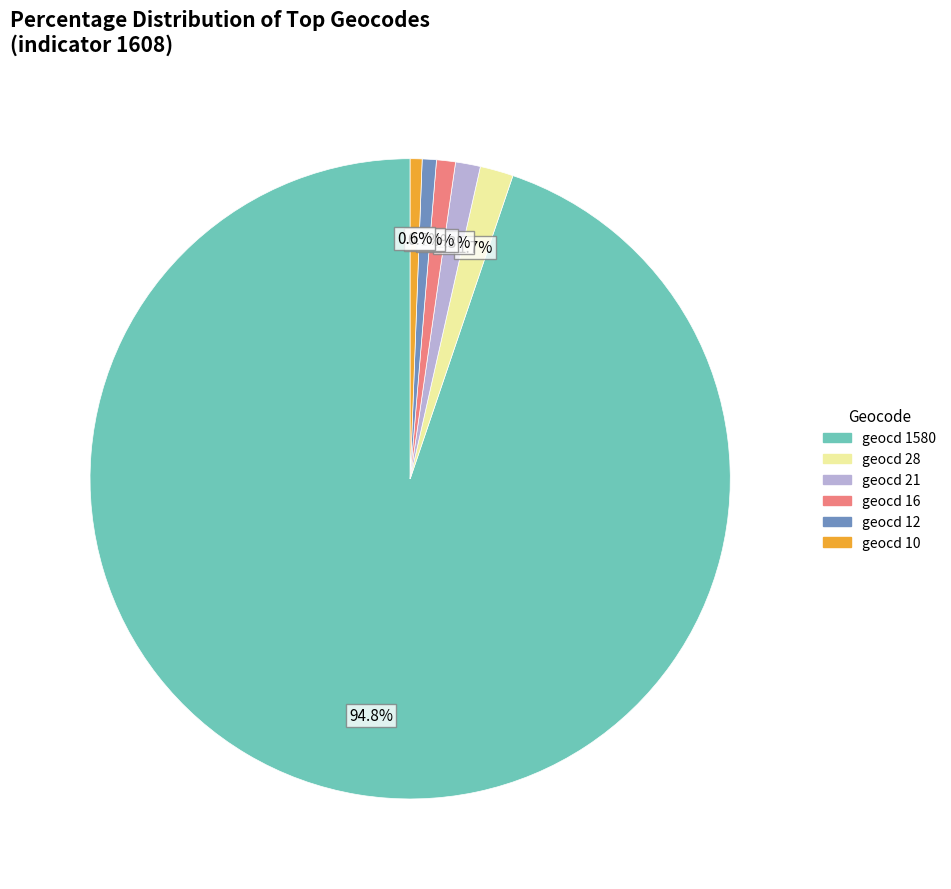

Does any single category account for the majority?

Yes